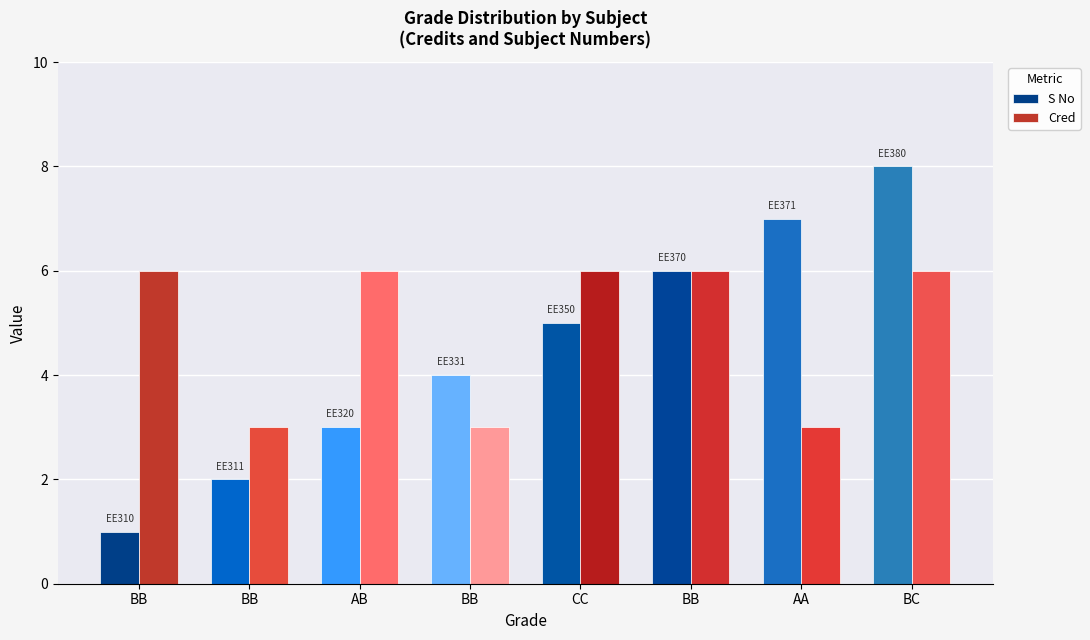

Which series changed the most between BB and BB?

S No